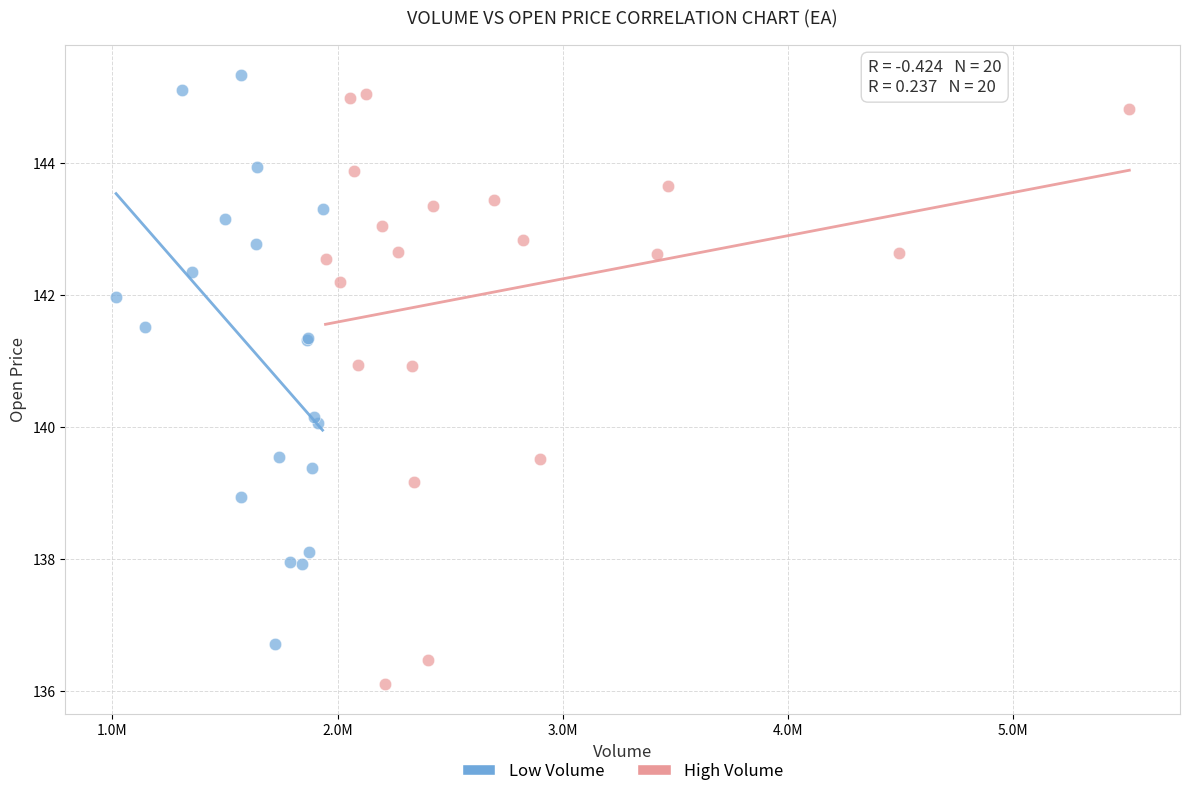

What are all the series names shown in the legend?

Low Volume, High Volume